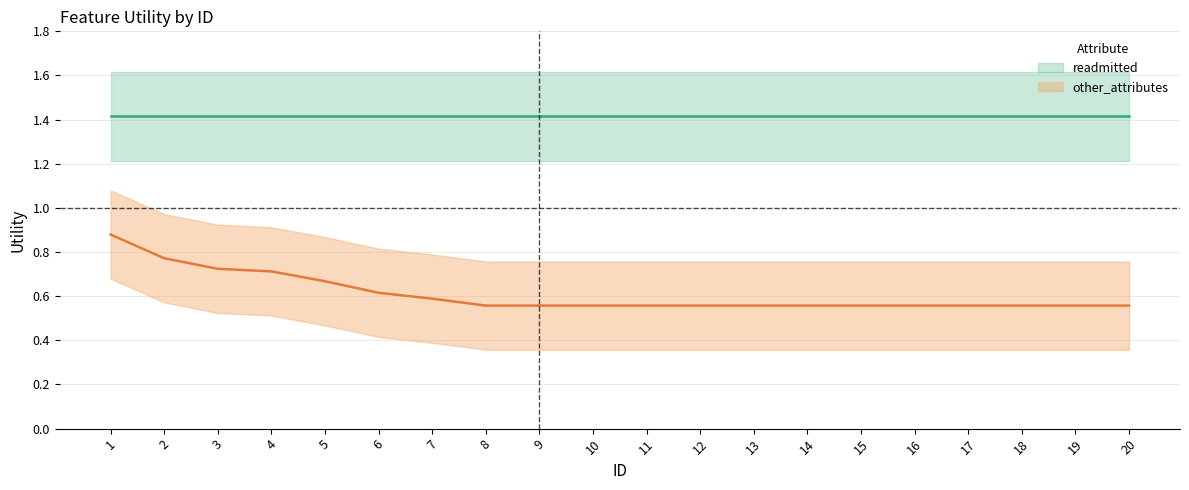

Is it true that the value at 6 is 0.1?

False